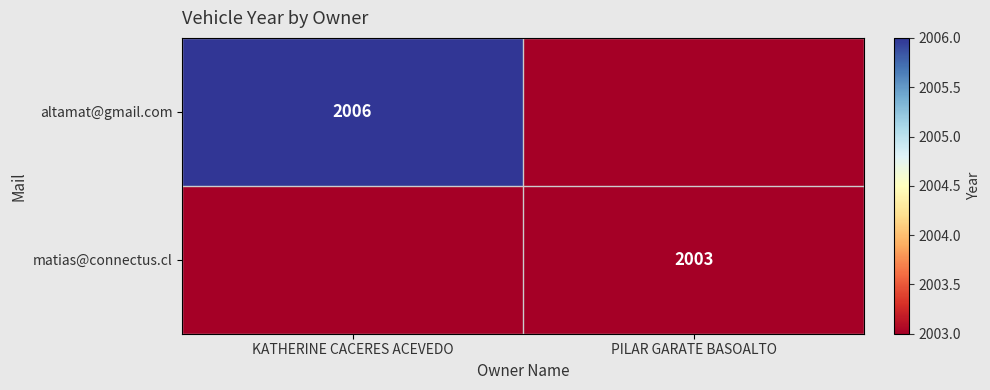

Is the value of altamat@gmail.com at KATHERINE CACERES ACEVEDO greater than the value of matias@connectus.cl at PILAR GARATE BASOALTO?

Yes